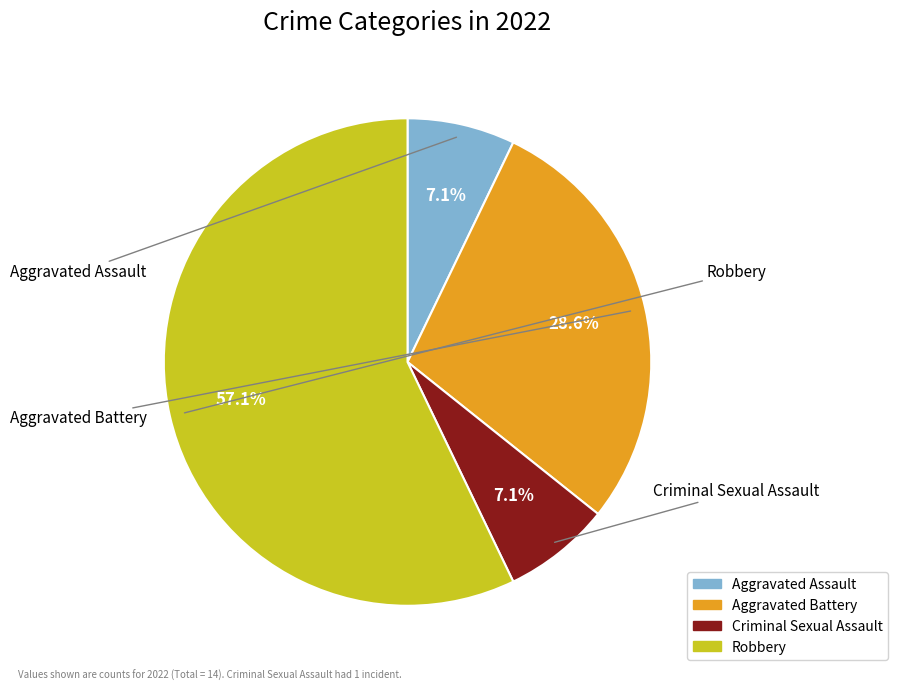

How many segments does this pie chart have?

4